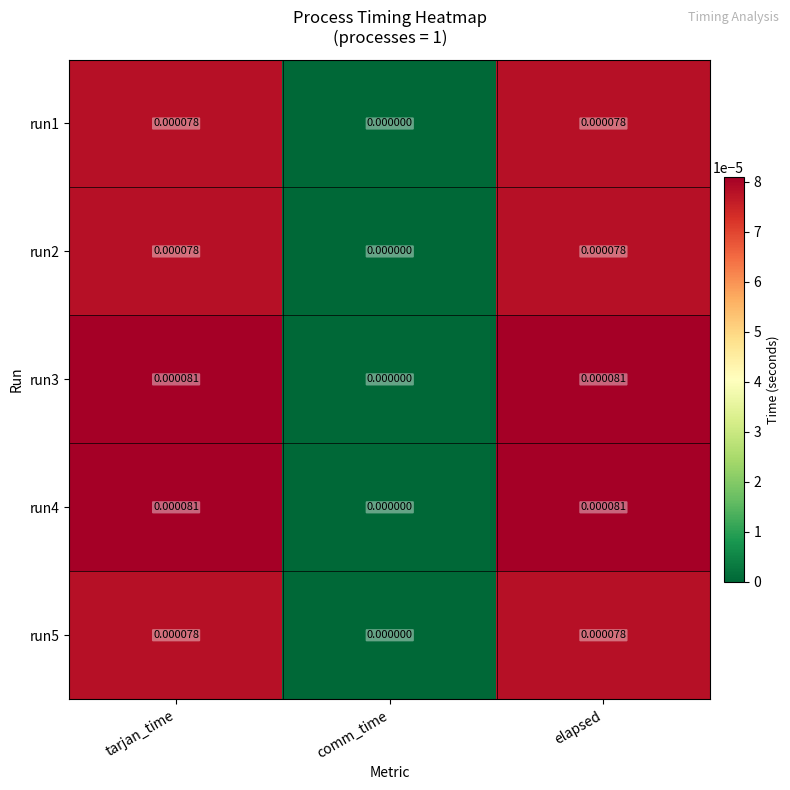

Where is run5 nearest to the value 0?

comm_time